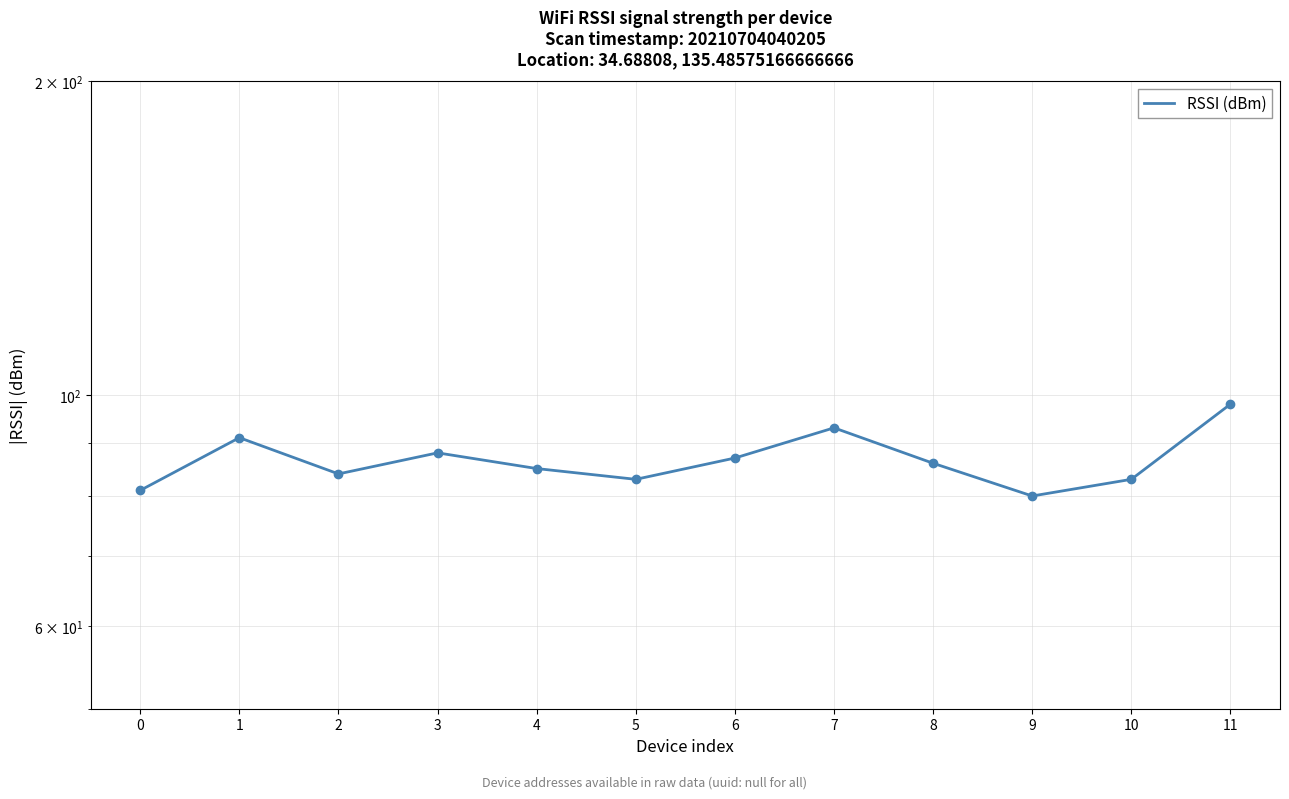

What is the value of the 5th point from the left?

85